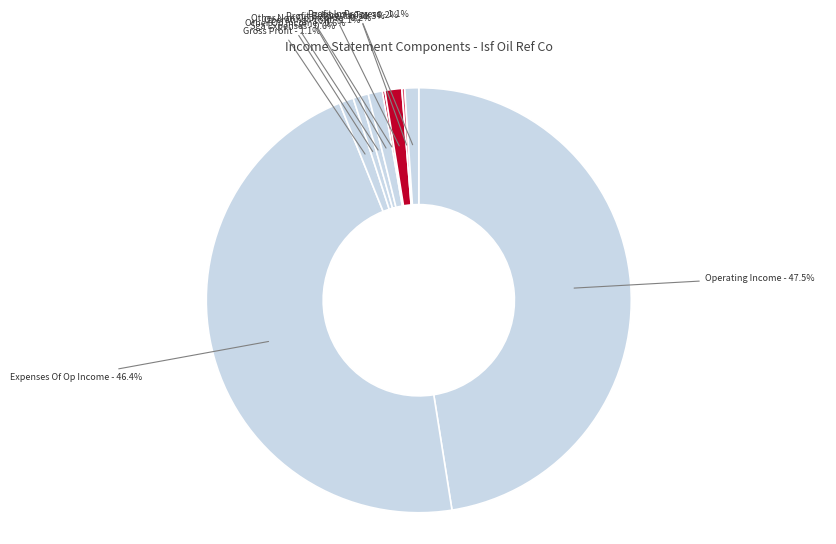

Rank the categories by value from lowest to highest.

other_non_operating_income_expenses, income_tax, selling_general_administrative_expenses, other_operating_income, profit_operations_in_progress, gross_profit, operating_profit, profit_operations_before_tax, expenses_of_operating_income, operating_Income